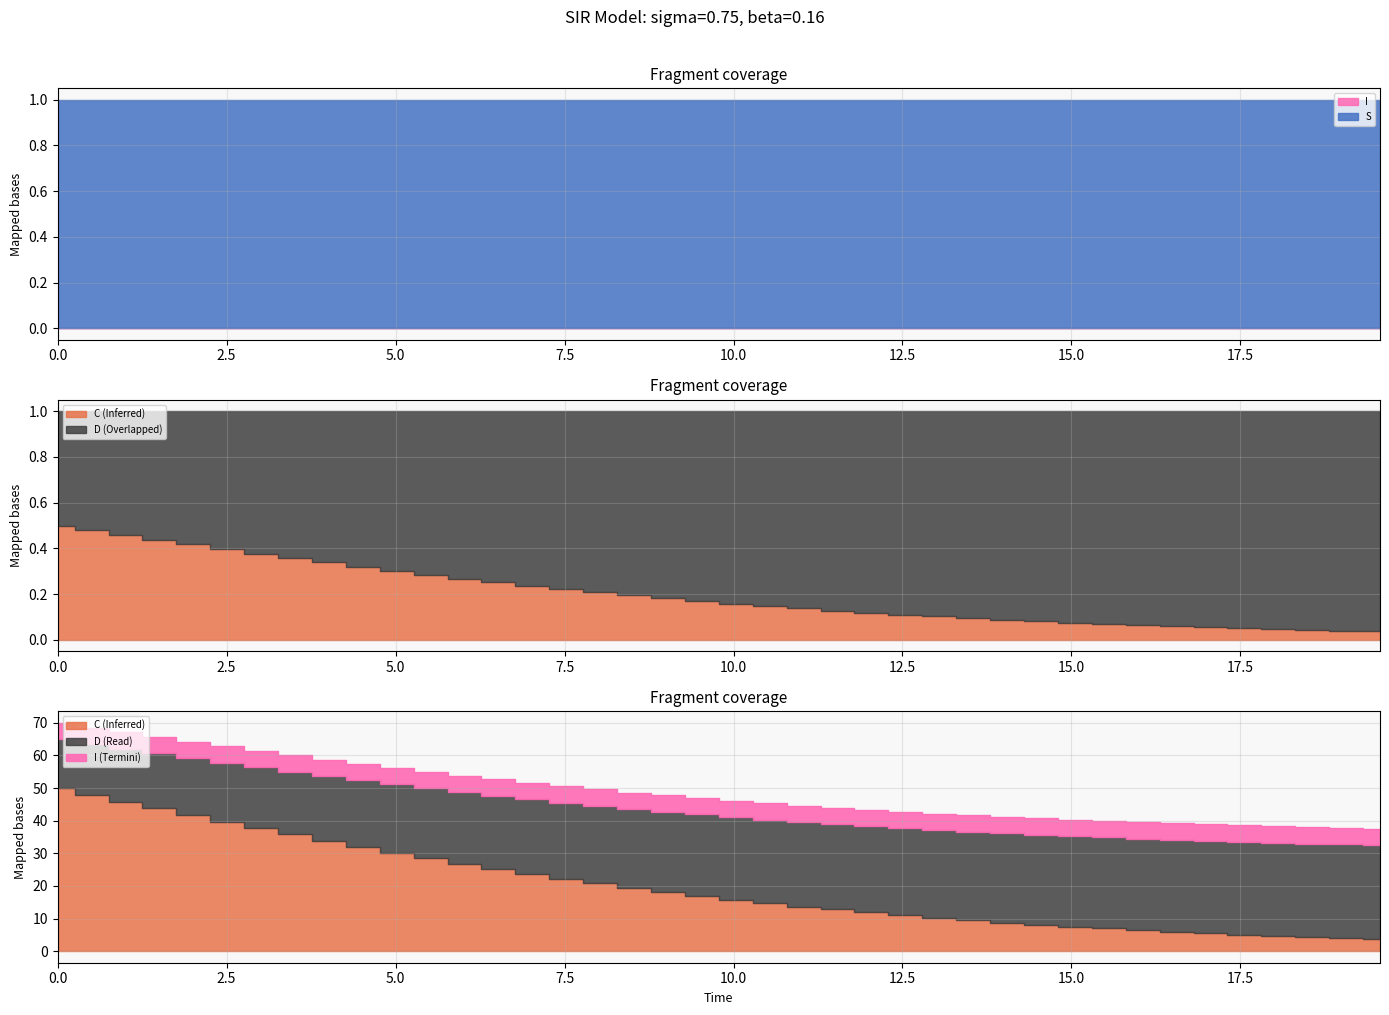

Is the value of C at 5 greater than the value of I at 10?

Yes